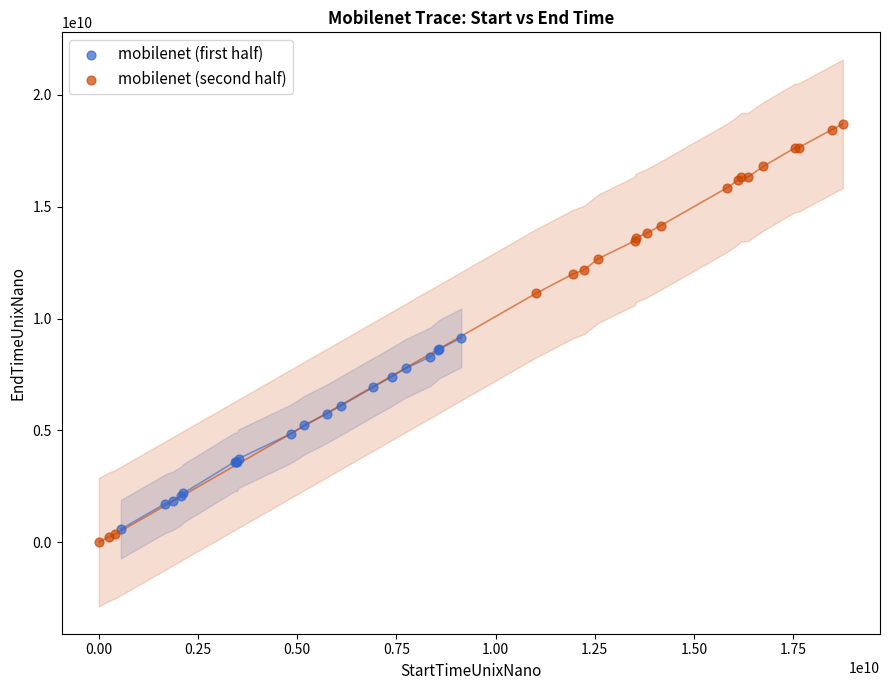

Which series has the largest Y range (max minus min)?

mobilenet (second half)